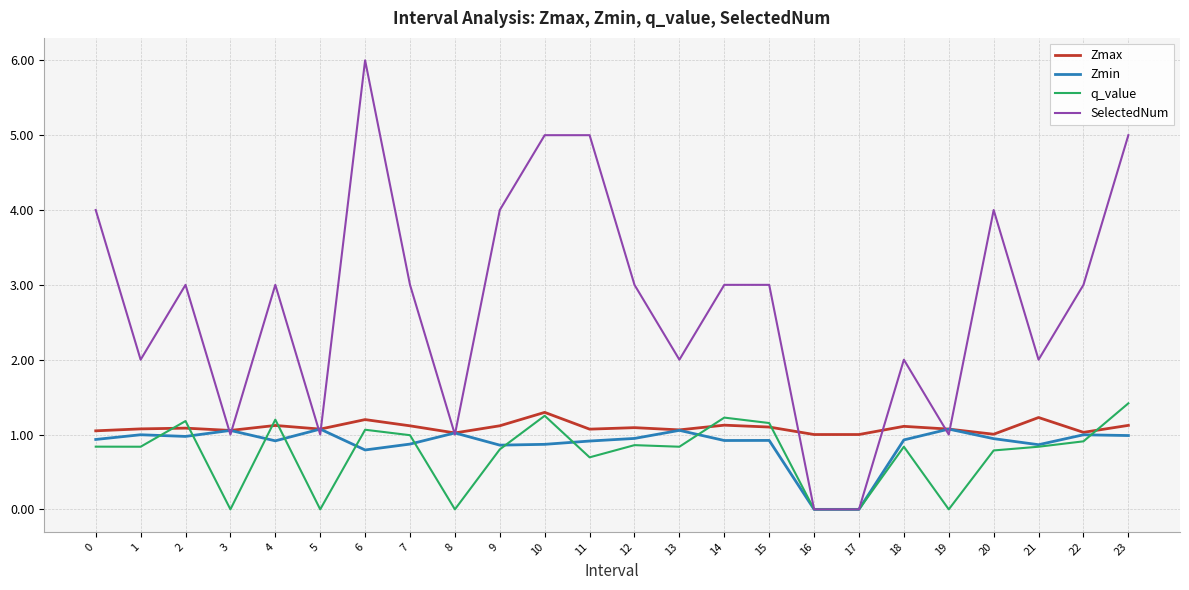

At how many categories does at least one series exceed 0?

24